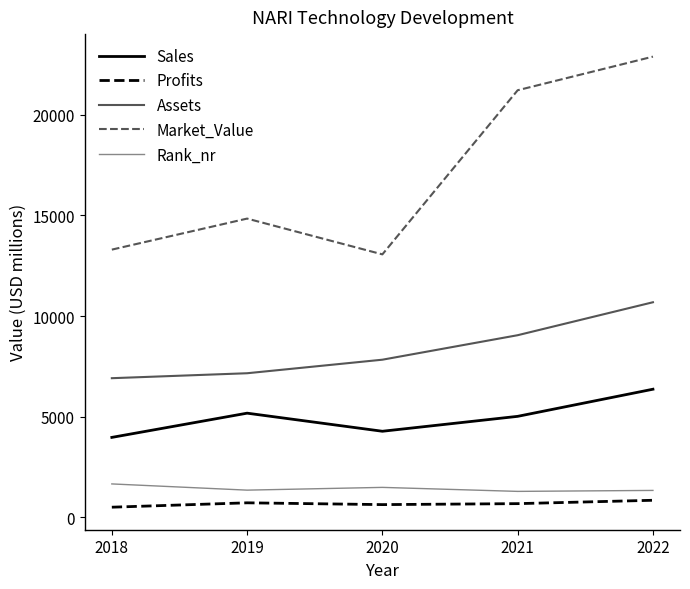

What is the difference between the second highest and second lowest values in the Sales series?

899.0